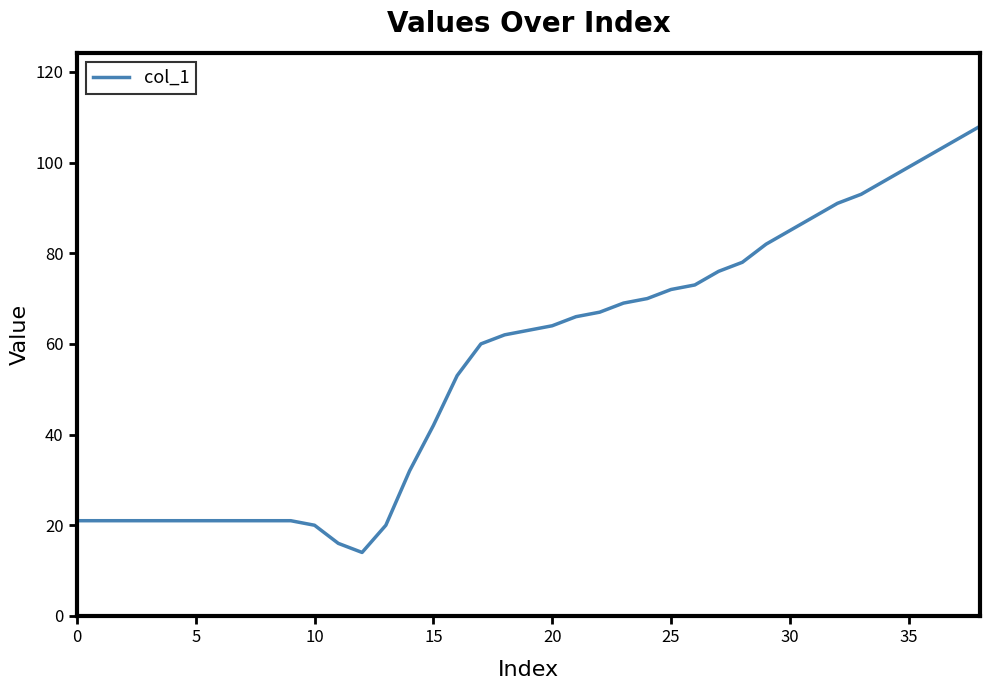

What is the minimum value shown in the chart?

14